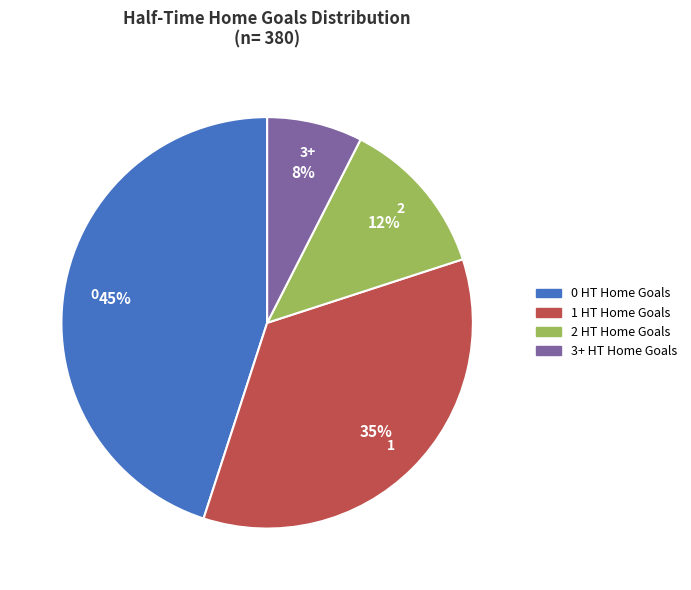

Is there a majority slice in this chart?

No